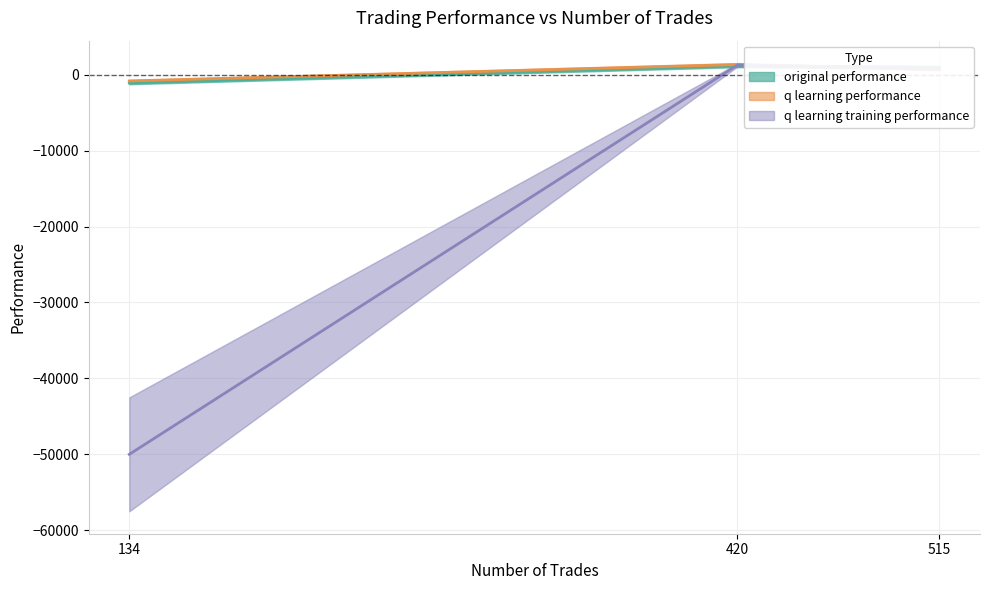

Which series has the widest spread of values?

q learning training performance